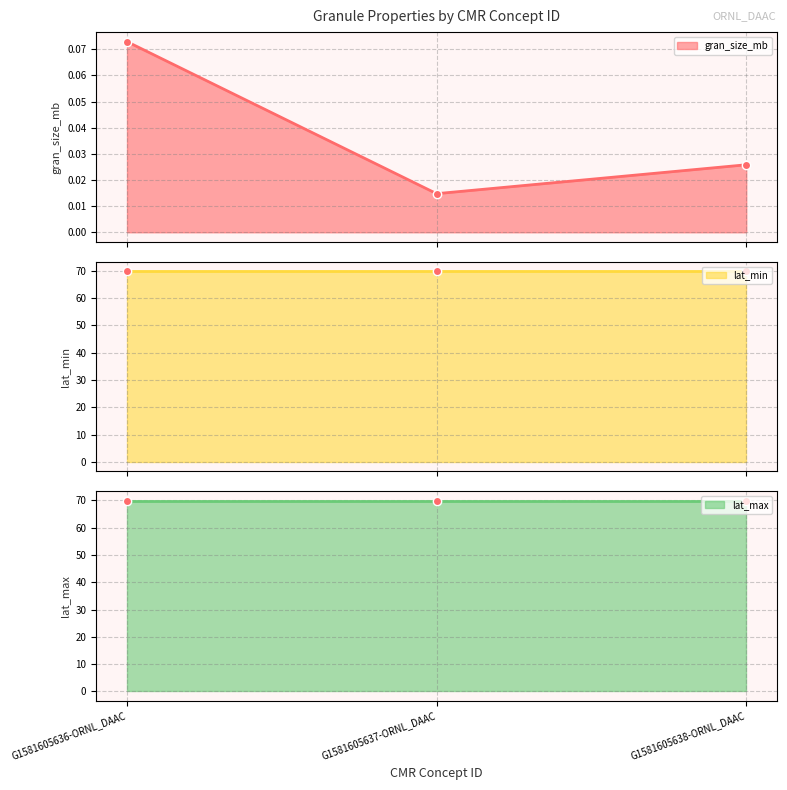

At G1581605638-ORNL_DAAC, list the series in order from smallest to largest.

gran_size_mb, lat_min, lat_max